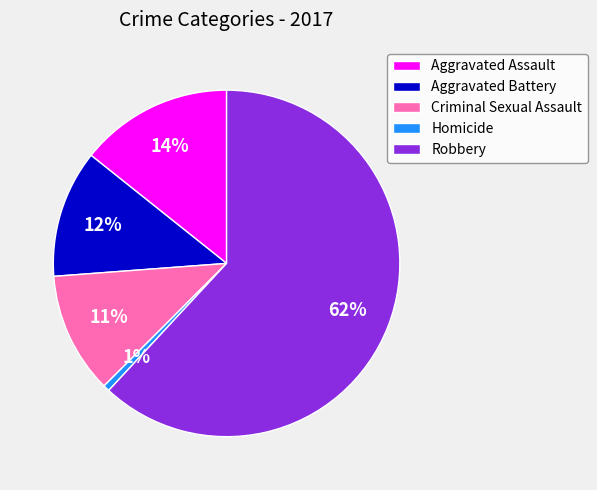

What is the ratio of the value at Aggravated Assault to the value at Aggravated Battery?

1.2